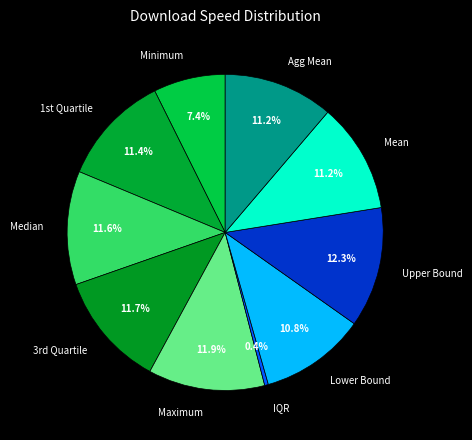

To the nearest percent, what portion does Lower Bound represent?

11%